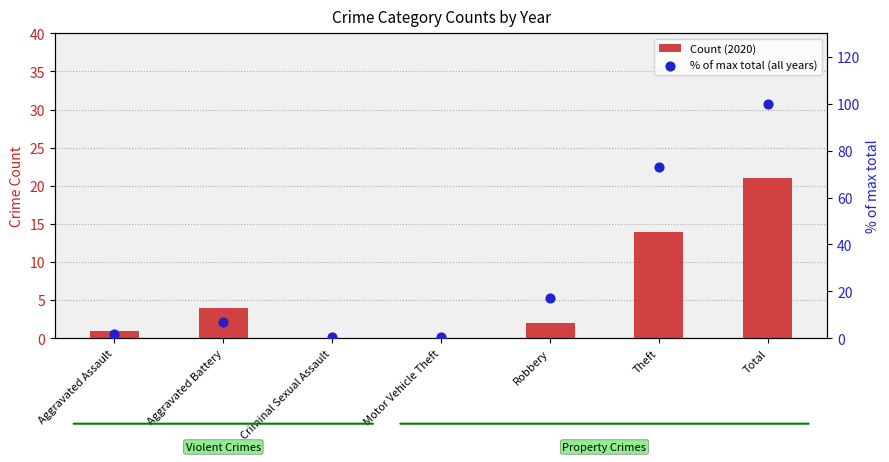

At which category is the sum across all series the highest?

Total